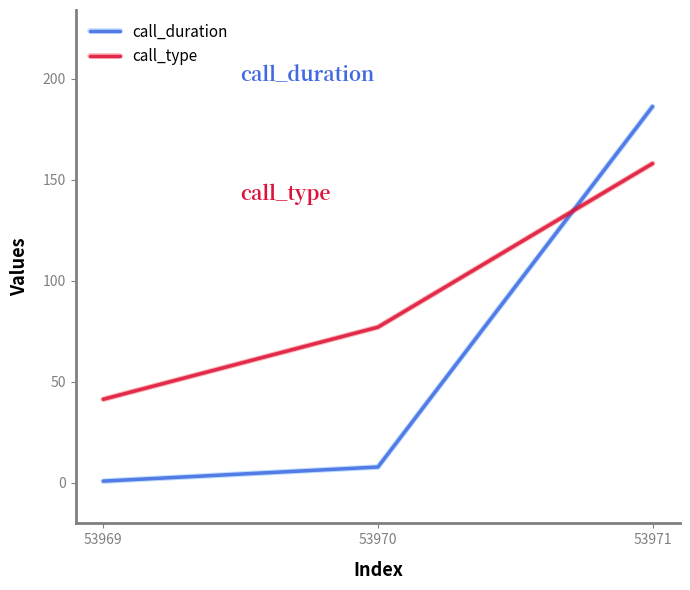

What is the highest value of the call_duration series?

186.3